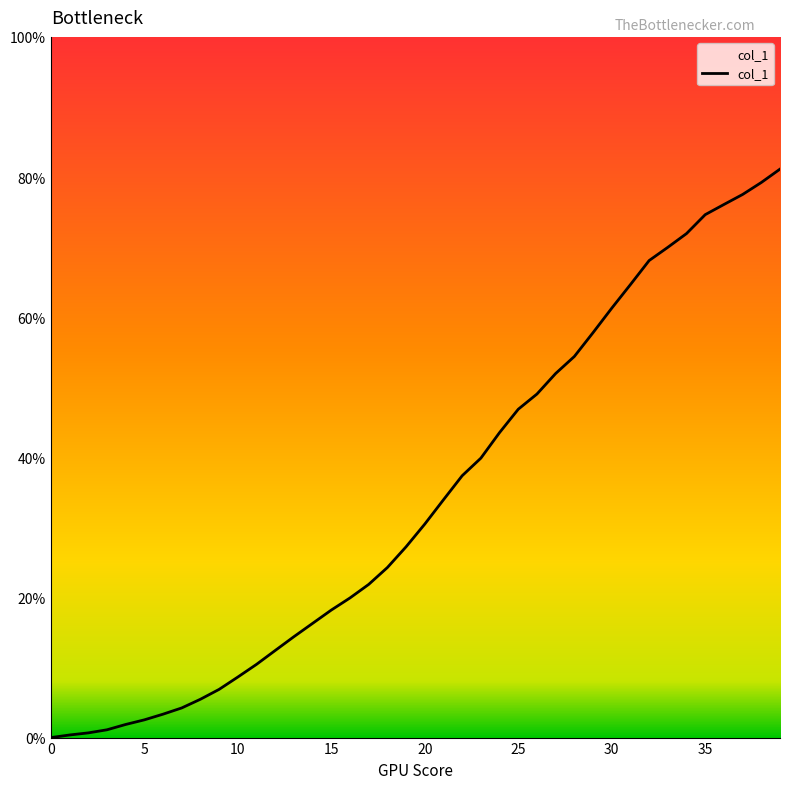

What is the difference between the maximum and minimum values?

81.1